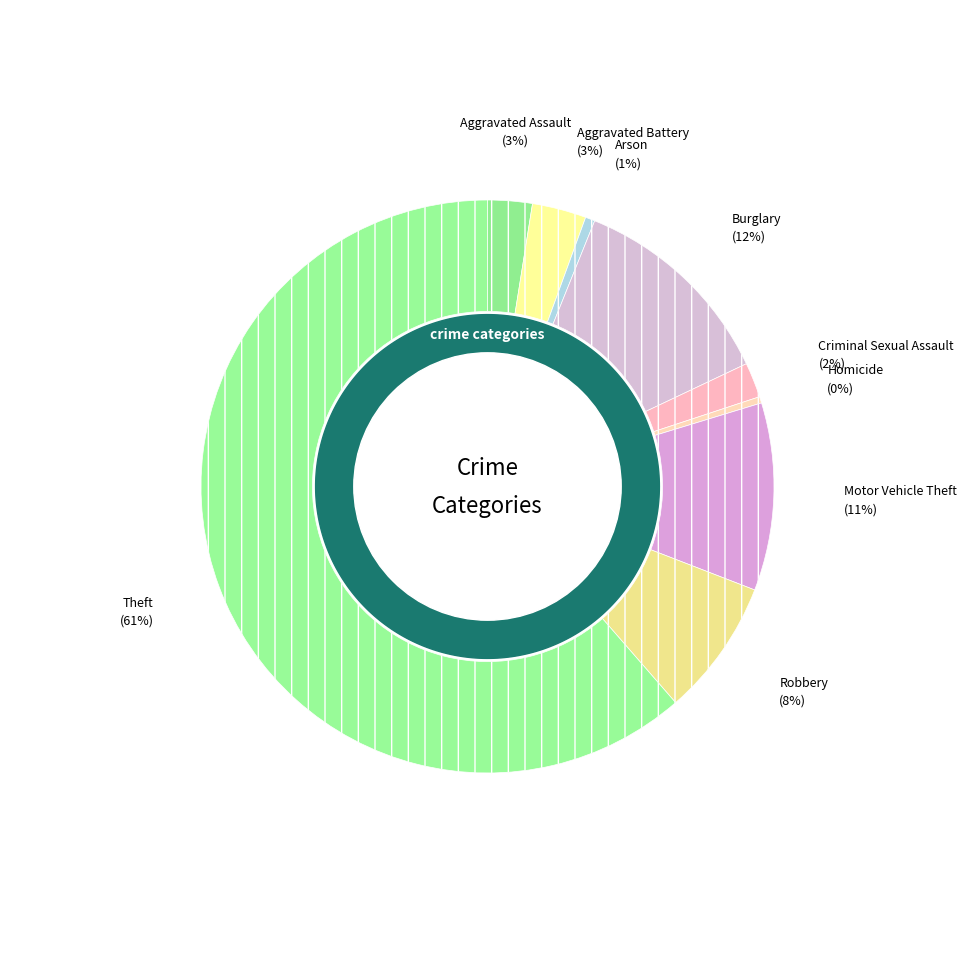

How many slices are in this pie chart?

9